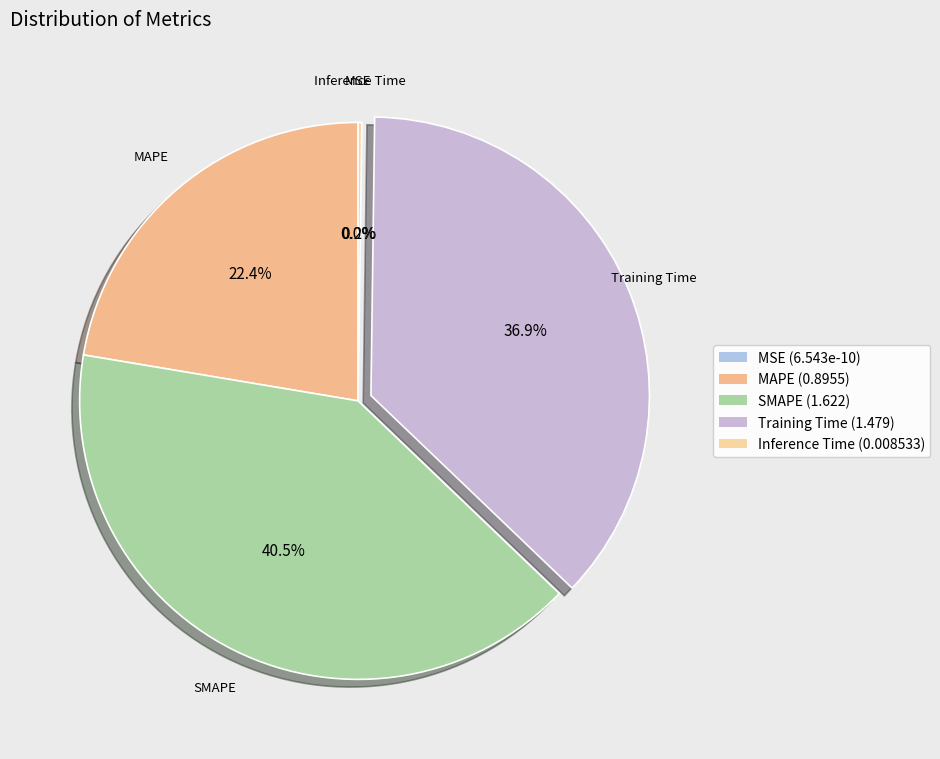

Is the sum of SMAPE and MSE greater than half?

No